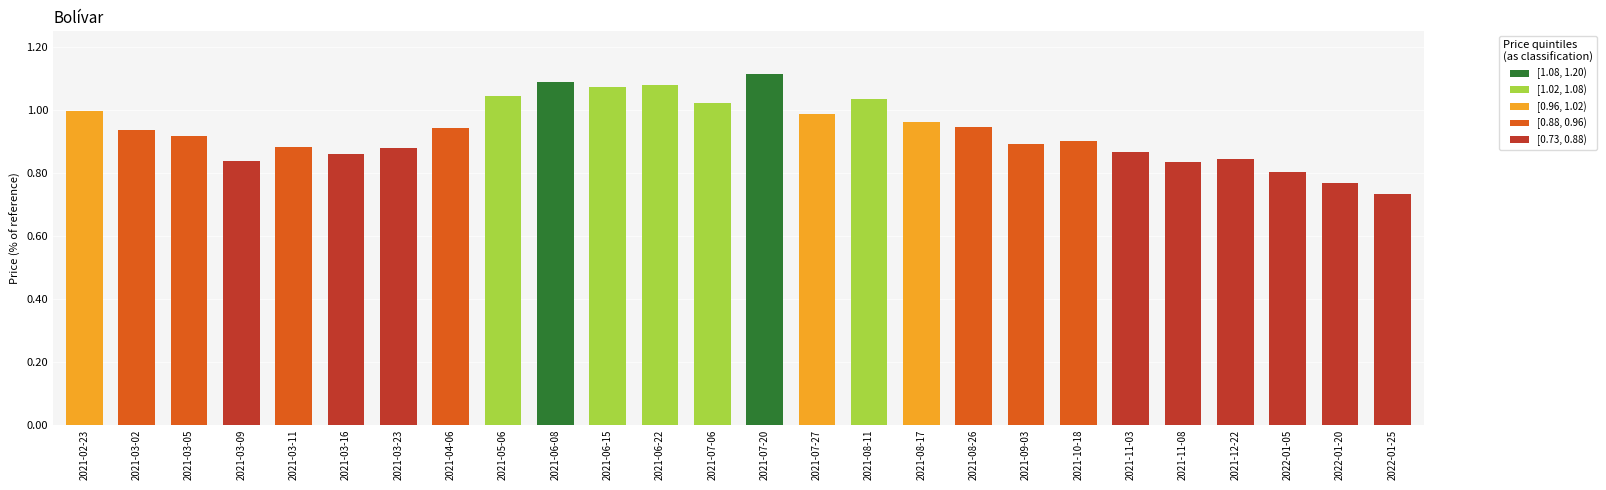

At which category does the chart reach its minimum across all series?

2022-01-25